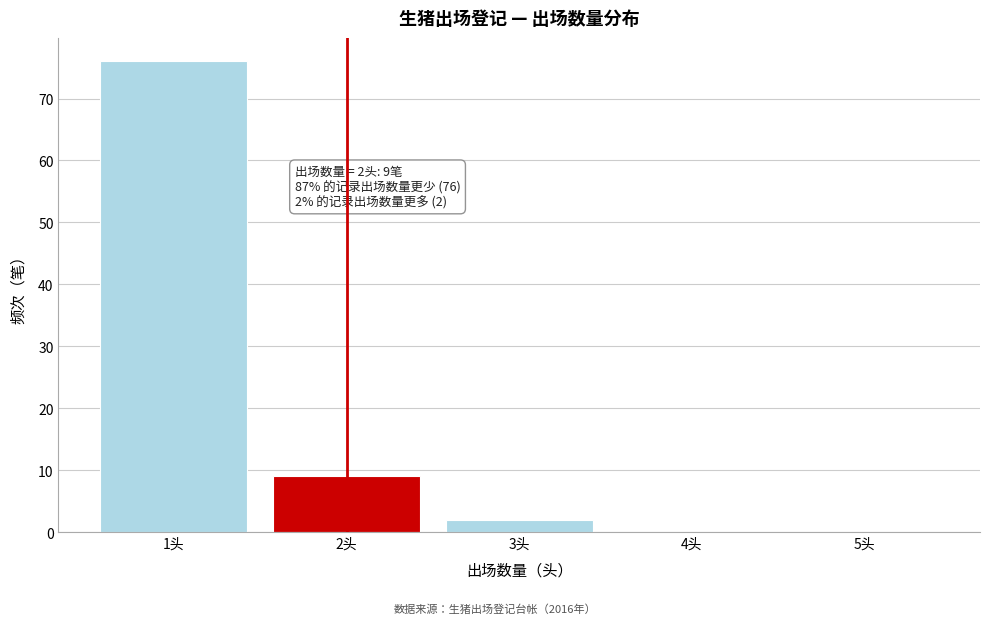

Reading right to left, what are all the values shown in this chart?

5头=0	4头=0	3头=2	2头=9	1头=76